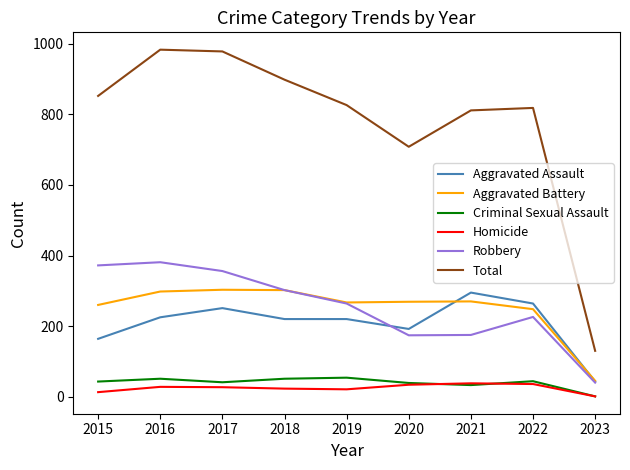

The value of Homicide at 2019 is 21. True or false?

True